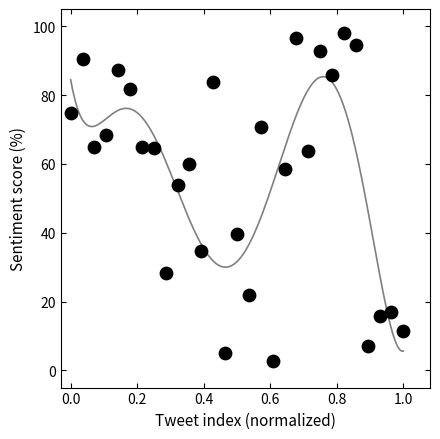

What Y value in the scatter plot is closest to 50?

53.8